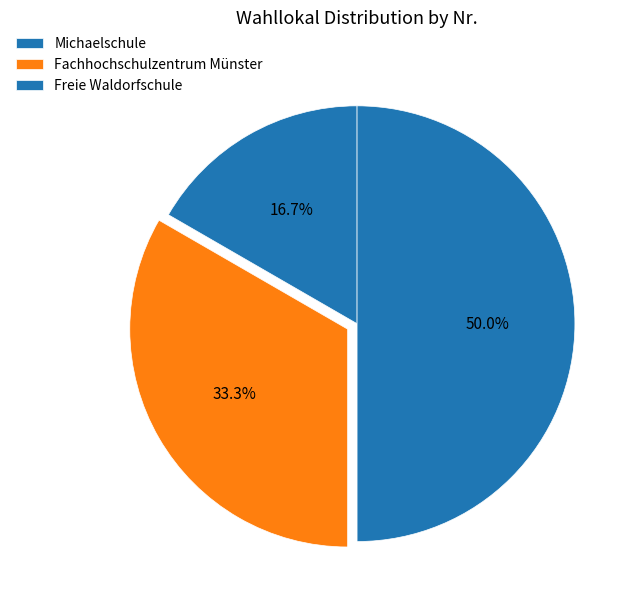

How many segments does this pie chart have?

3